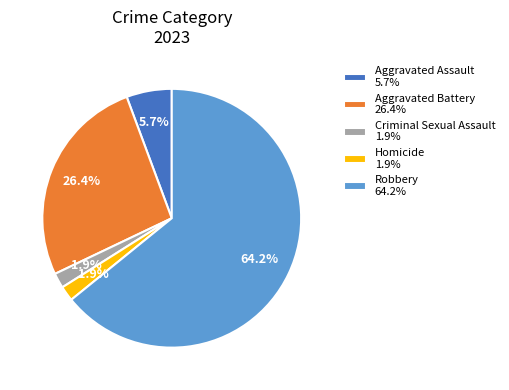

Does Aggravated Battery represent more than half of the total?

No